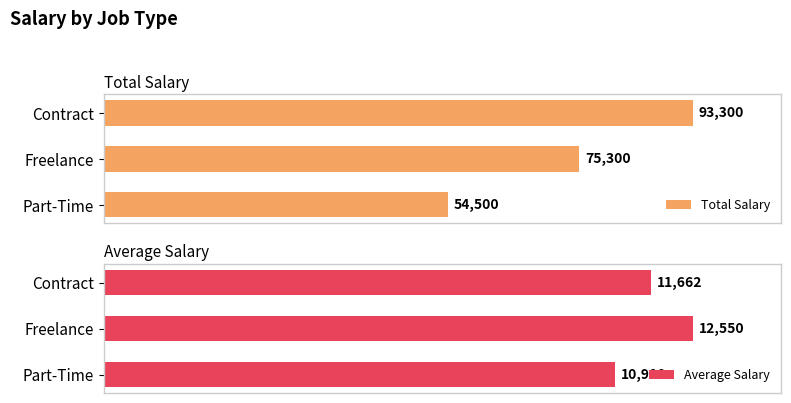

How many bars are there in total?

6